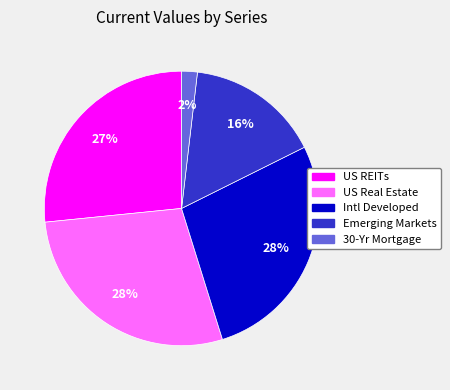

How many segments does this pie chart have?

5